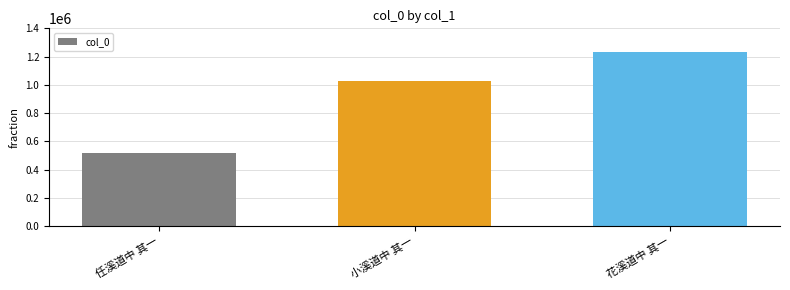

What is the smallest value displayed?

517280